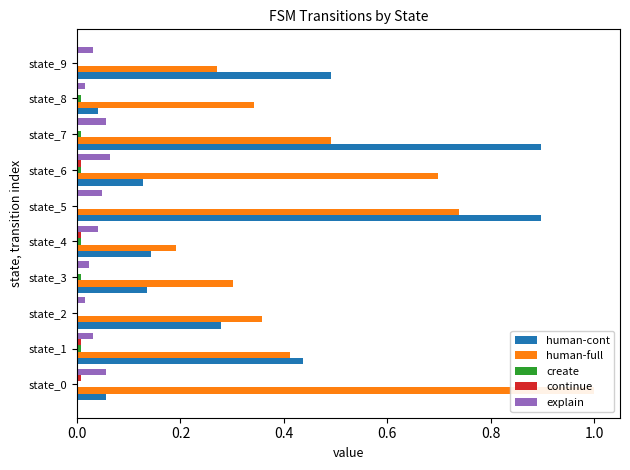

Count the create values in the range 0 to 1.

10